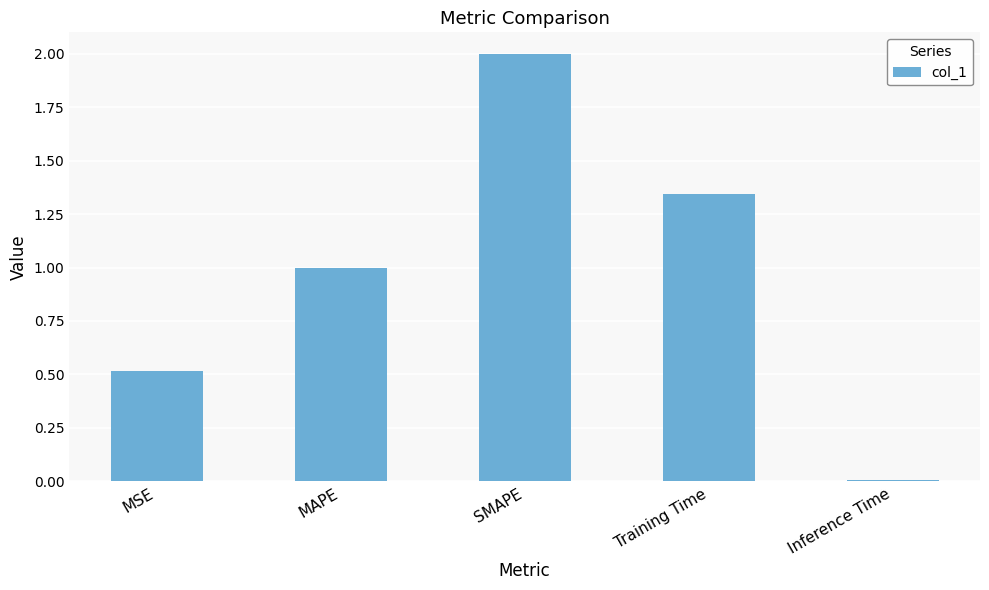

List the labels in order of value, smallest first.

Inference Time, MSE, MAPE, Training Time, SMAPE